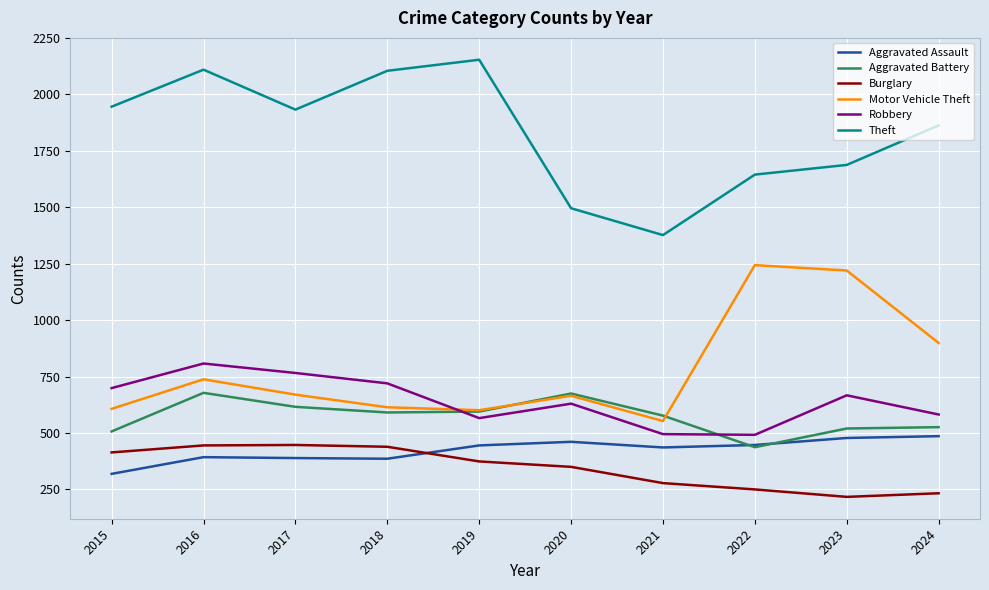

How many lines are shown in the chart?

6